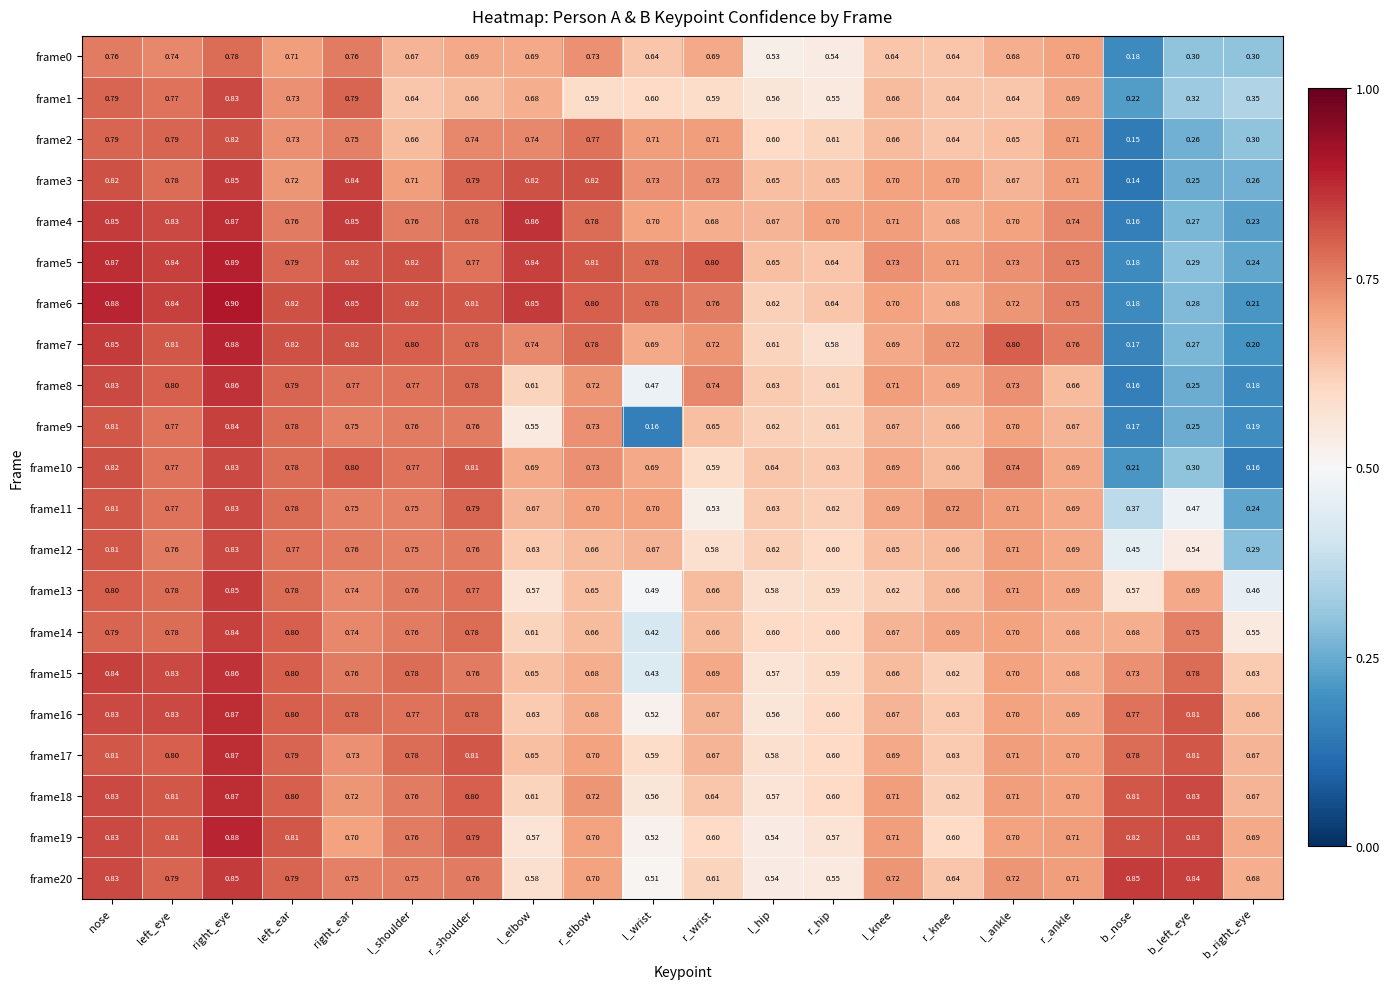

Where is frame13 nearest to the value 0?

b_right_eye